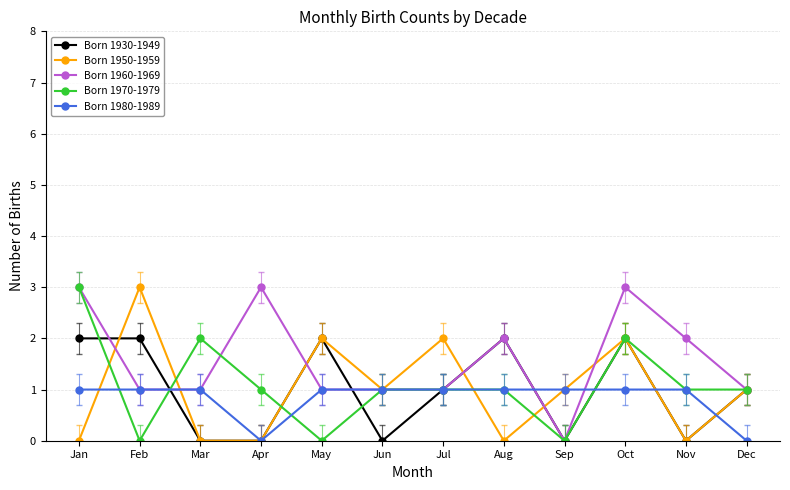

What is the difference between the Born 1950-1959 values at Feb and Jan?

3